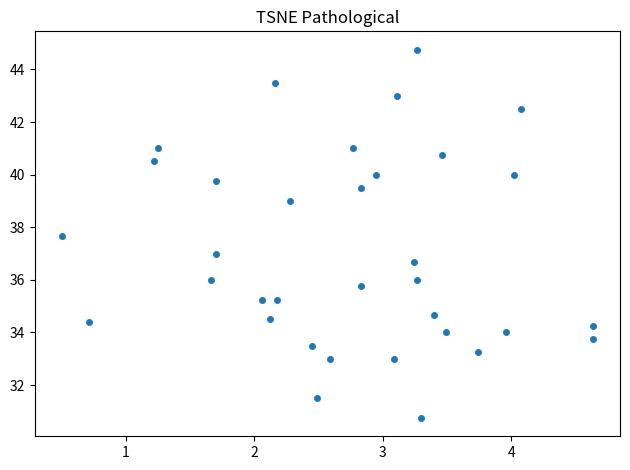

What is the range of X values (max minus min)?

4.1